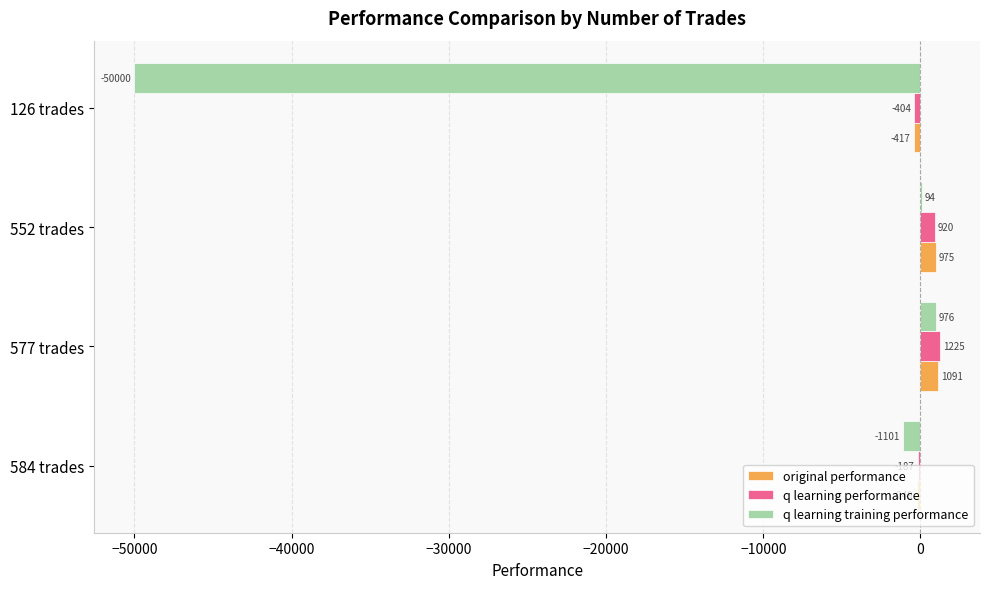

Between 577 trades and 126 trades, which series saw the biggest shift?

q learning training performance